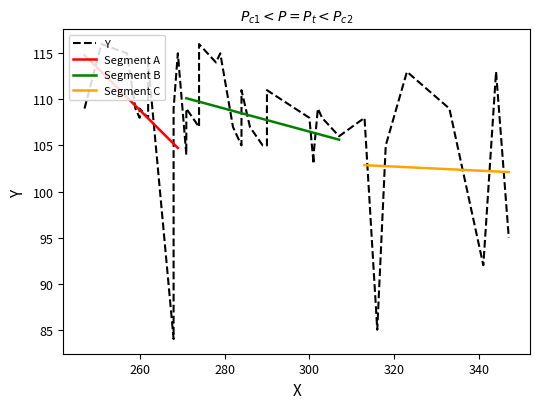

What is the average value?

107